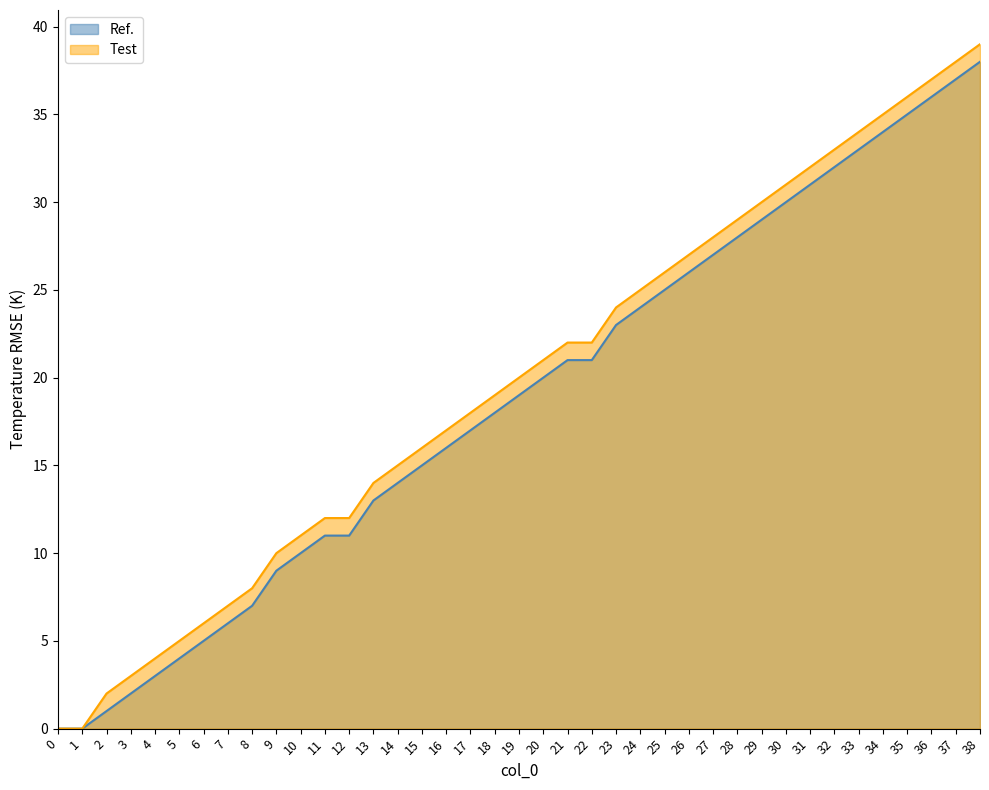

Which series has the largest range (max minus min)?

Test